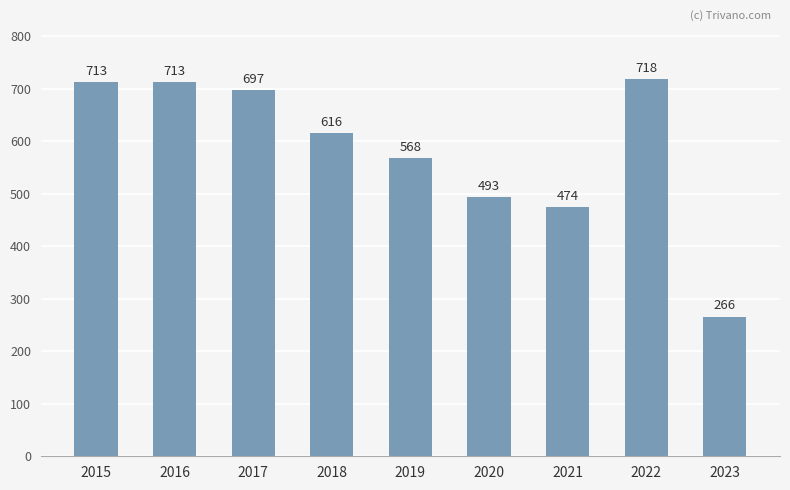

True or false: the data shows 568 at 2019.

True